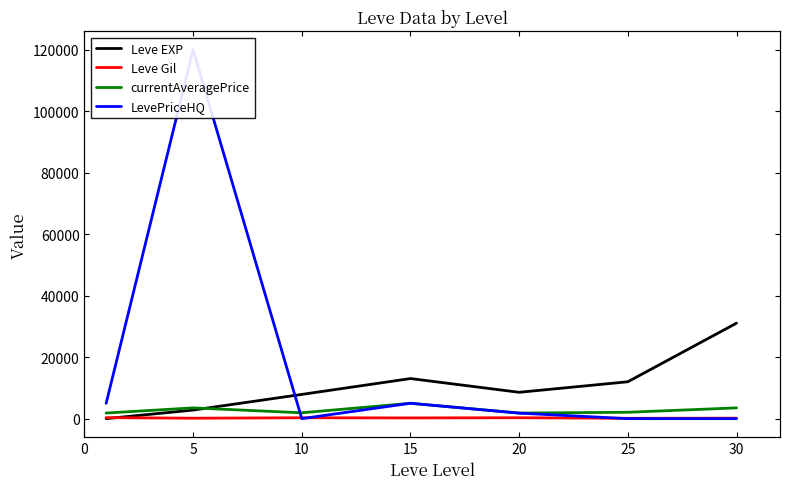

At how many categories does at least one series exceed 9275?

4